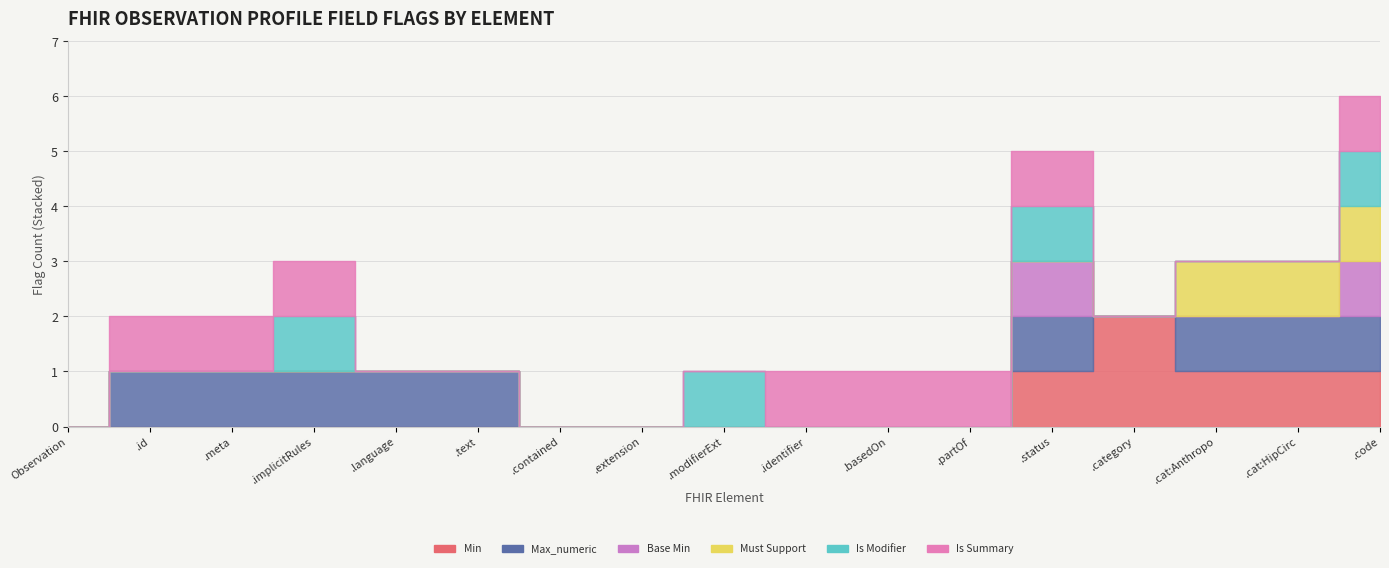

Reading left to right, what are all the values shown in this chart?

Min: Observation=0	Observation.id=0	Observation.meta=0	Observation.implicitRules=0	Observation.language=0	Observation.text=0	Observation.contained=0	Observation.extension=0	Observation.modifierExtension=0	Observation.identifier=0	Observation.basedOn=0	Observation.partOf=0	Observation.status=1	Observation.category=2	Observation.category:Anthropoemetry=1	Observation.category:HipCircumference=1	Observation.code=1
Max_numeric: Observation=0	Observation.id=1	Observation.meta=1	Observation.implicitRules=1	Observation.language=1	Observation.text=1	Observation.contained=0	Observation.extension=0	Observation.modifierExtension=0	Observation.identifier=0	Observation.basedOn=0	Observation.partOf=0	Observation.status=1	Observation.category=0	Observation.category:Anthropoemetry=1	Observation.category:HipCircumference=1	Observation.code=1
Base Min: Observation=0	Observation.id=0	Observation.meta=0	Observation.implicitRules=0	Observation.language=0	Observation.text=0	Observation.contained=0	Observation.extension=0	Observation.modifierExtension=0	Observation.identifier=0	Observation.basedOn=0	Observation.partOf=0	Observation.status=1	Observation.category=0	Observation.category:Anthropoemetry=0	Observation.category:HipCircumference=0	Observation.code=1
Must Support: Observation=0	Observation.id=0	Observation.meta=0	Observation.implicitRules=0	Observation.language=0	Observation.text=0	Observation.contained=0	Observation.extension=0	Observation.modifierExtension=0	Observation.identifier=0	Observation.basedOn=0	Observation.partOf=0	Observation.status=0	Observation.category=0	Observation.category:Anthropoemetry=1	Observation.category:HipCircumference=1	Observation.code=1
Is Modifier: Observation=0	Observation.id=0	Observation.meta=0	Observation.implicitRules=1	Observation.language=0	Observation.text=0	Observation.contained=0	Observation.extension=0	Observation.modifierExtension=1	Observation.identifier=0	Observation.basedOn=0	Observation.partOf=0	Observation.status=1	Observation.category=0	Observation.category:Anthropoemetry=0	Observation.category:HipCircumference=0	Observation.code=1
Is Summary: Observation=0	Observation.id=1	Observation.meta=1	Observation.implicitRules=1	Observation.language=0	Observation.text=0	Observation.contained=0	Observation.extension=0	Observation.modifierExtension=0	Observation.identifier=1	Observation.basedOn=1	Observation.partOf=1	Observation.status=1	Observation.category=0	Observation.category:Anthropoemetry=0	Observation.category:HipCircumference=0	Observation.code=1